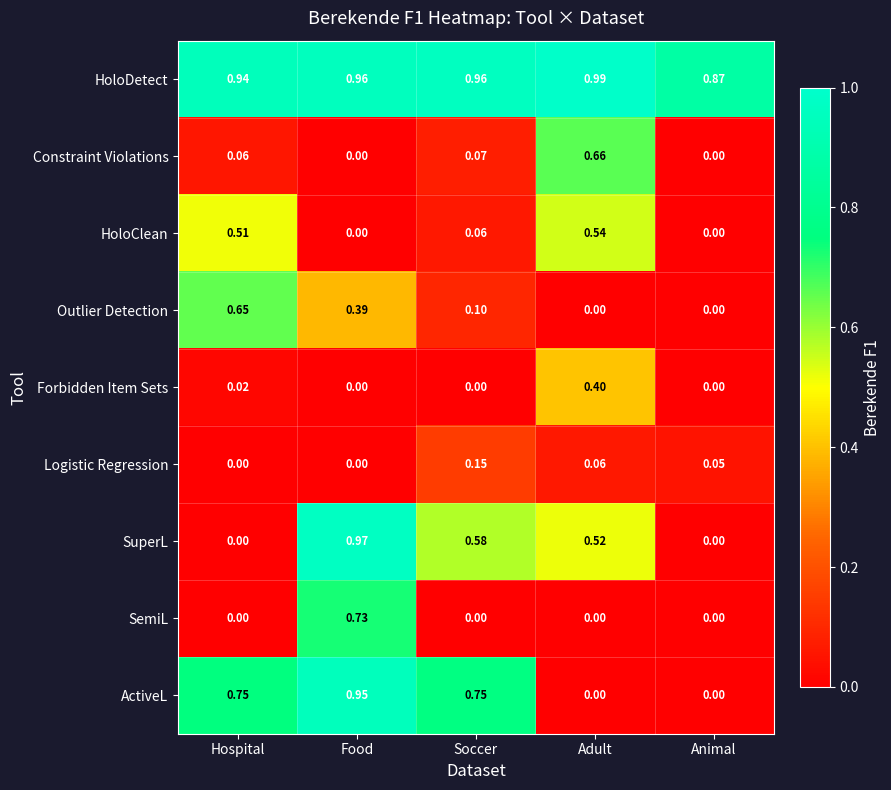

At how many categories does at least one series exceed 0?

5